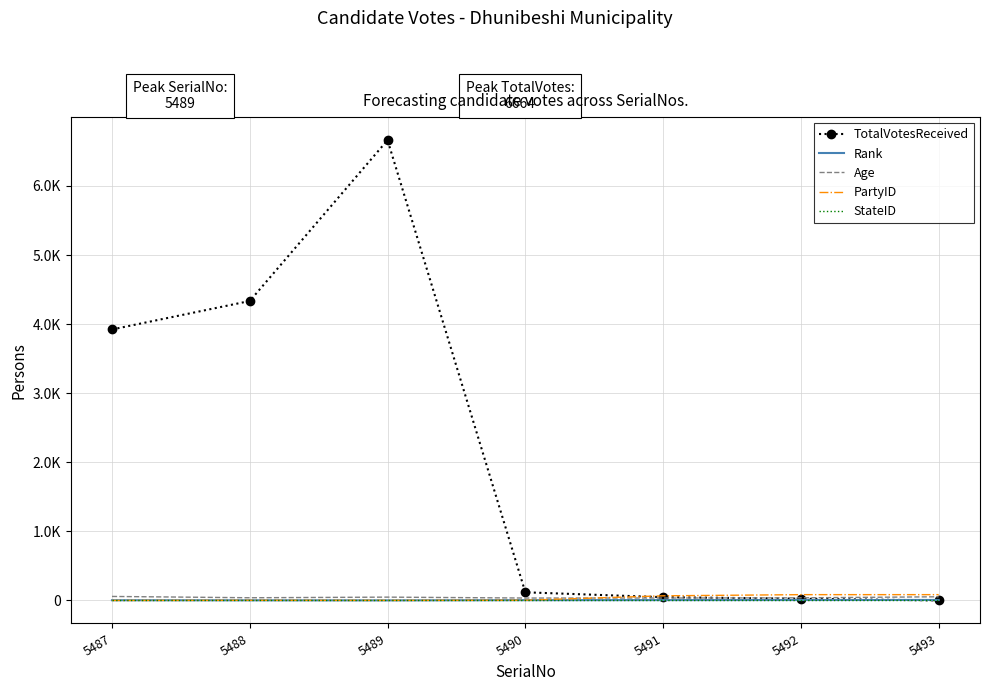

The PartyID series shows 3 at 5488. True or false?

False